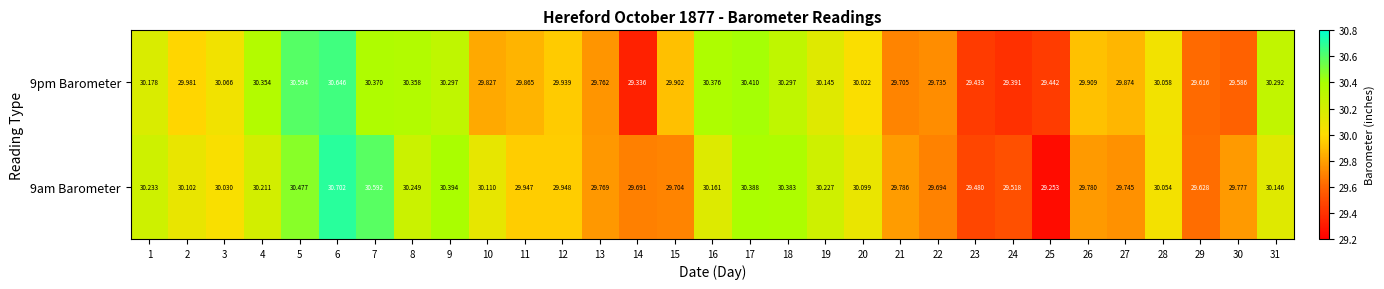

Rank the series at 12 from lowest to highest value.

9pm Barometer, 9am Barometer